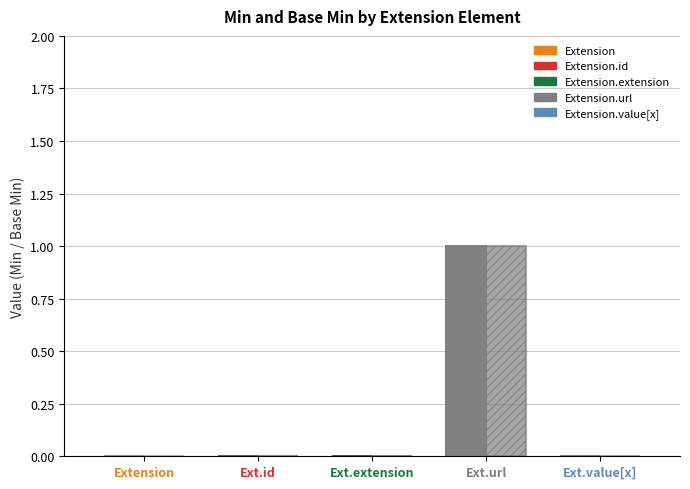

What position from the left is Extension.url?

4